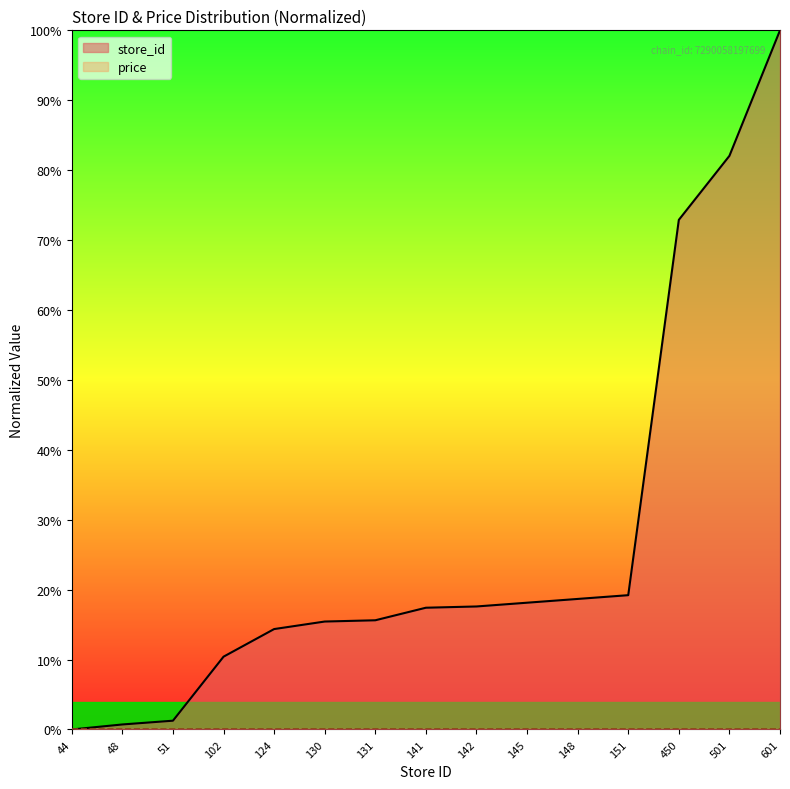

Is it true that the value at 130 is 15.4?

True